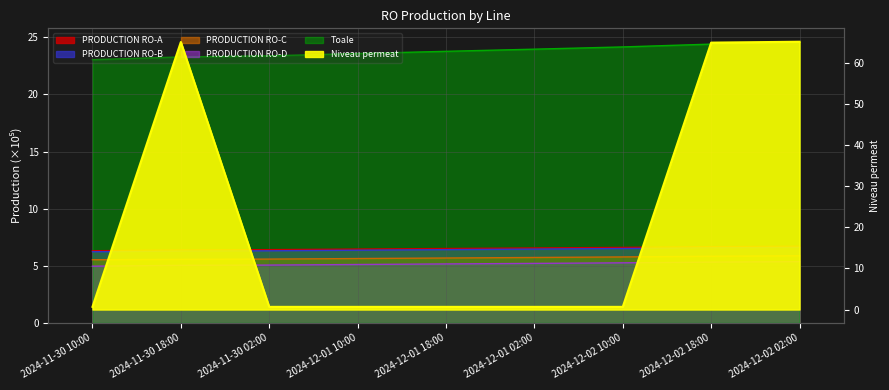

At which category does Niveau permeat reach its first local peak?

2024-11-30 18:00